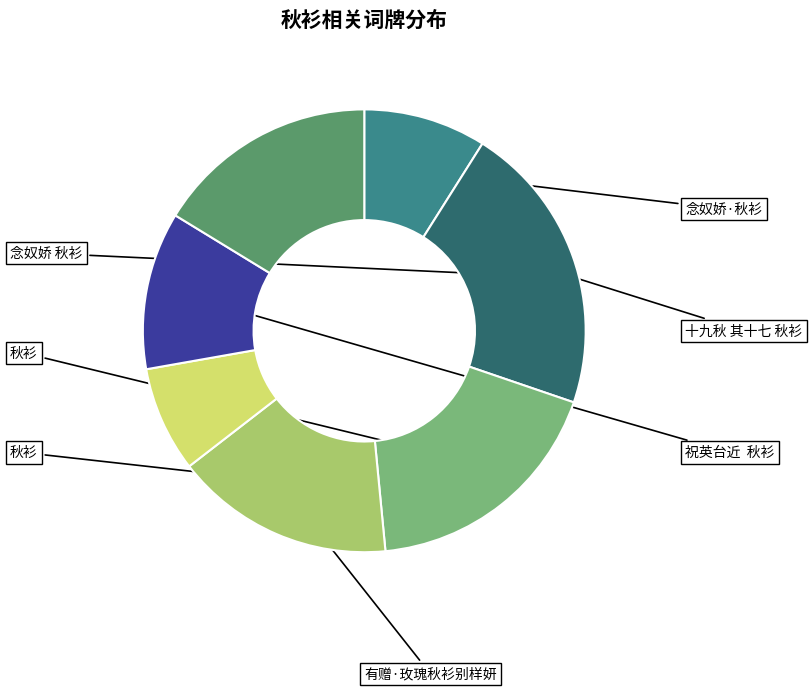

Is there a majority slice in this chart?

No